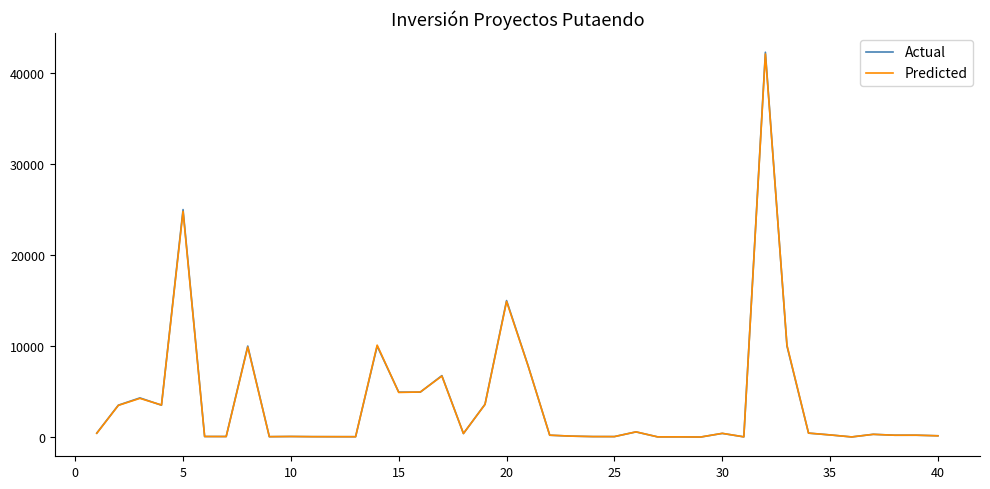

What is the highest value of the Predicted series?

42100